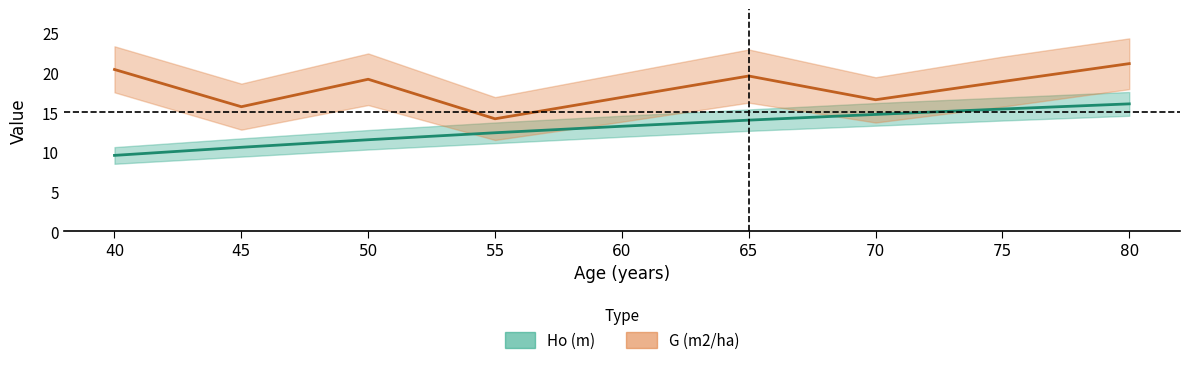

How many values in the G (m2/ha) series exceed 18?

5